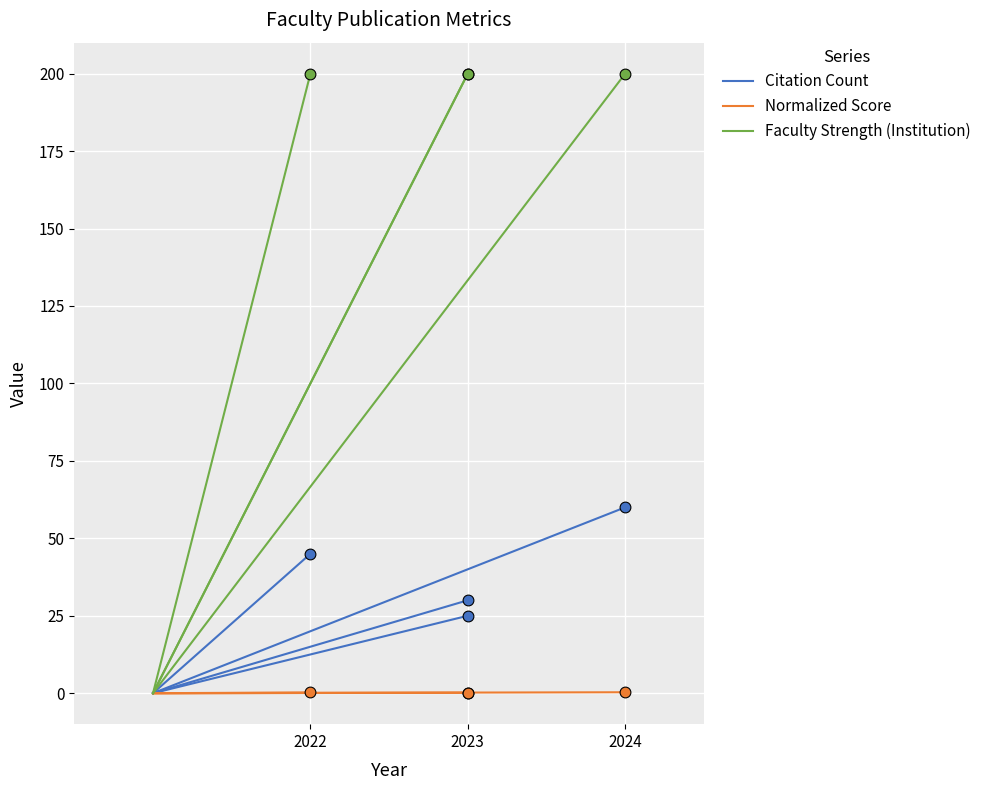

What are all the series names shown in the legend?

Citation Count, Normalized Score, Faculty Strength (Institution)